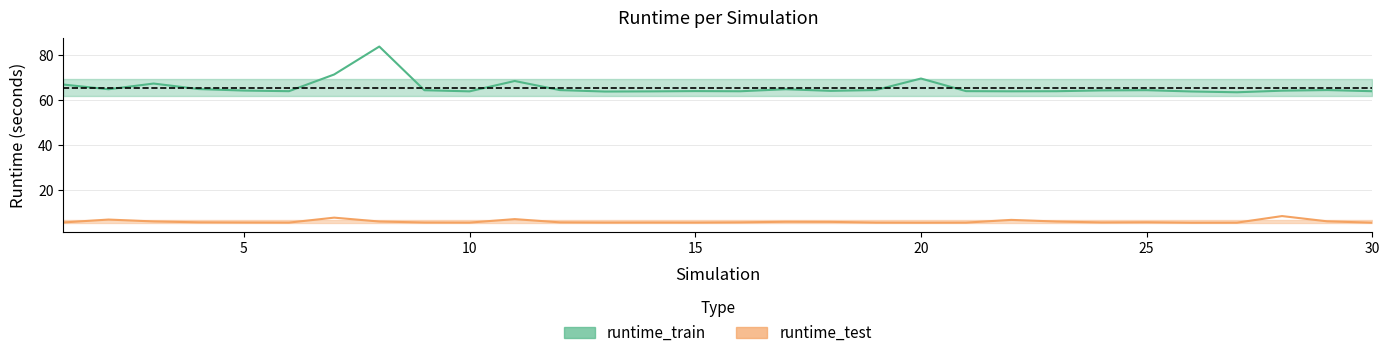

Which series has the largest total across all categories?

runtime_train